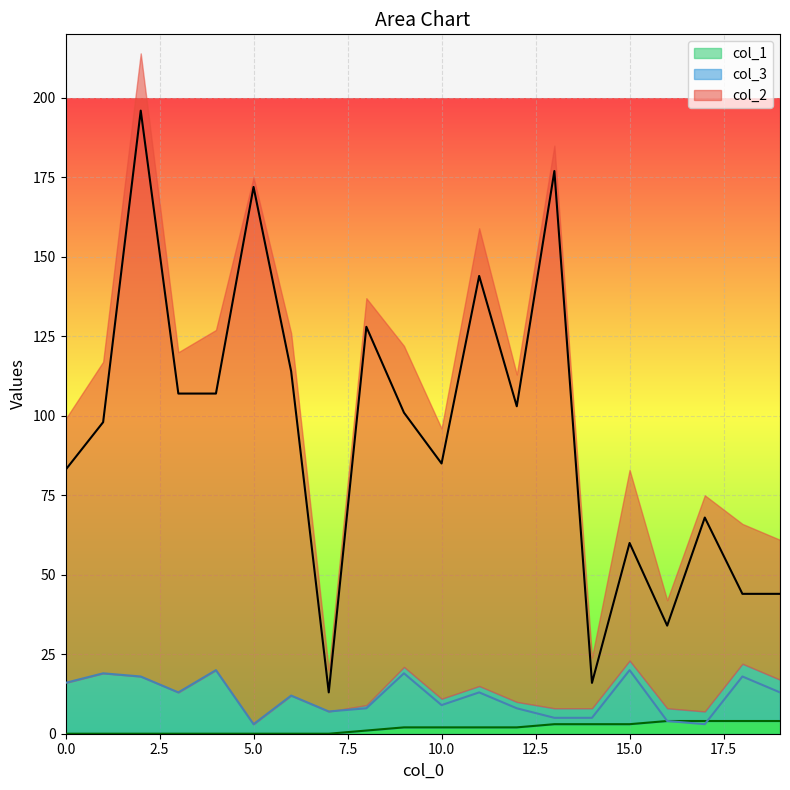

Reading left to right, extract all data points from this chart.

col_2: 83	98	196	107	107	172	114	13	128	101	85	144	103	177	16	60	34	68	44	44
col_1: 0	0	0	0	0	0	0	0	1	2	2	2	2	3	3	3	4	4	4	4
col_3: 16	19	18	13	20	3	12	7	8	19	9	13	8	5	5	20	4	3	18	13